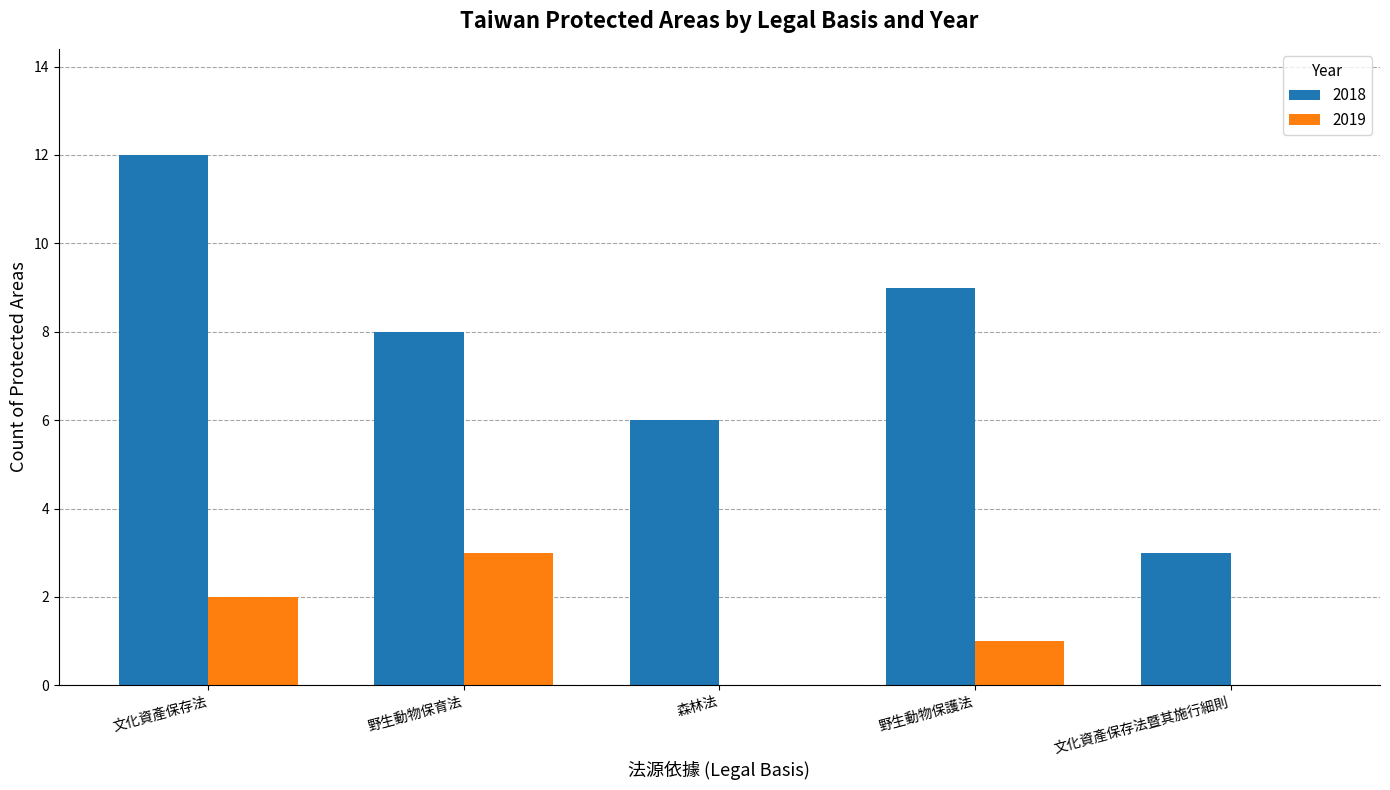

True or false: 2018 has a value of 3 at 文化資產保存法暨其施行細則.

True